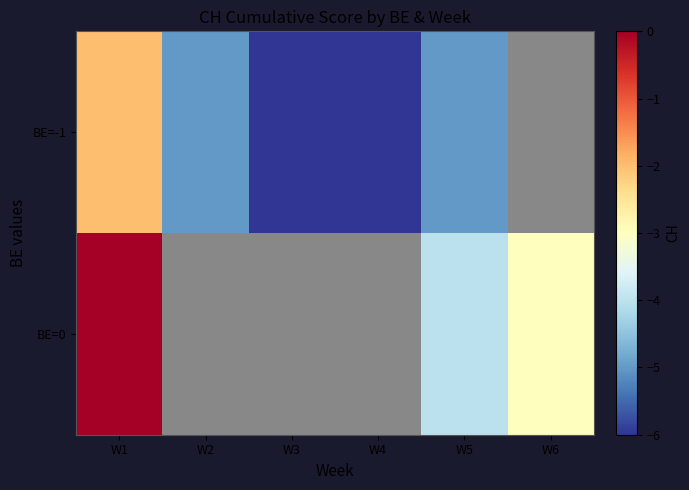

At which label is BE=0 closest to -2?

W6